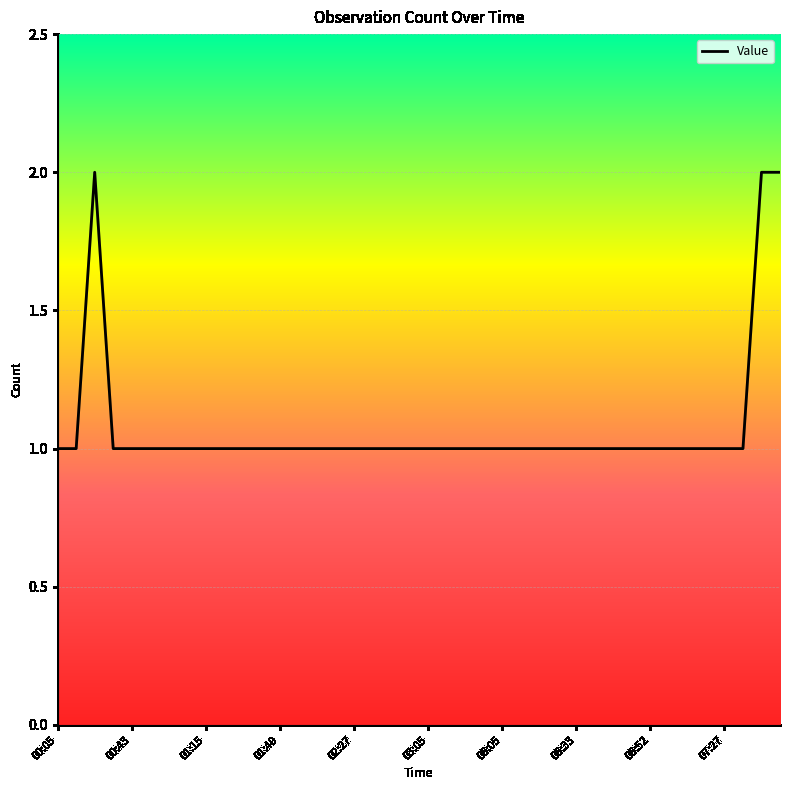

True or false: the data shows 1 at 00:05.

True